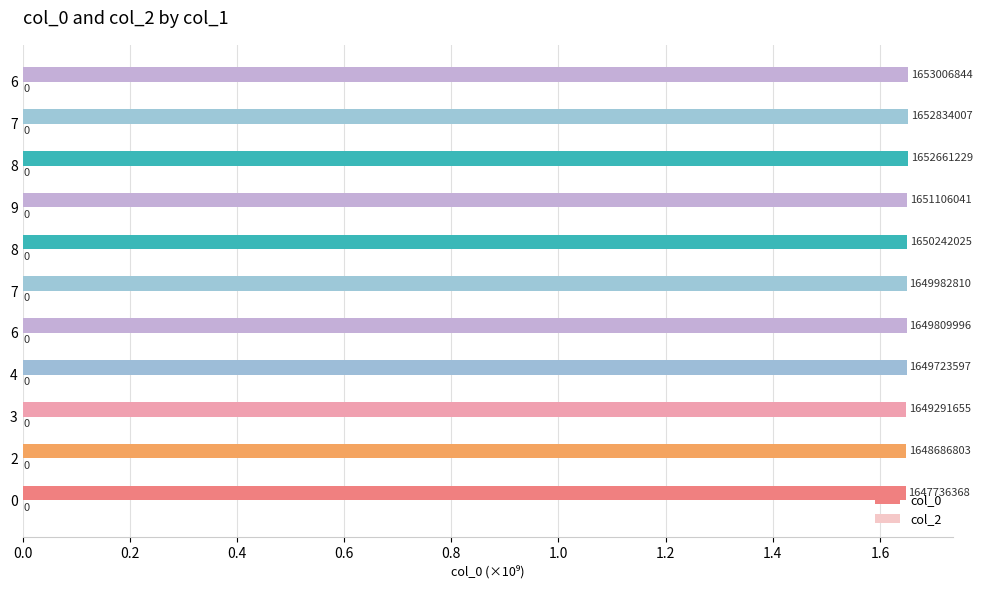

Are the bars horizontal?

Yes